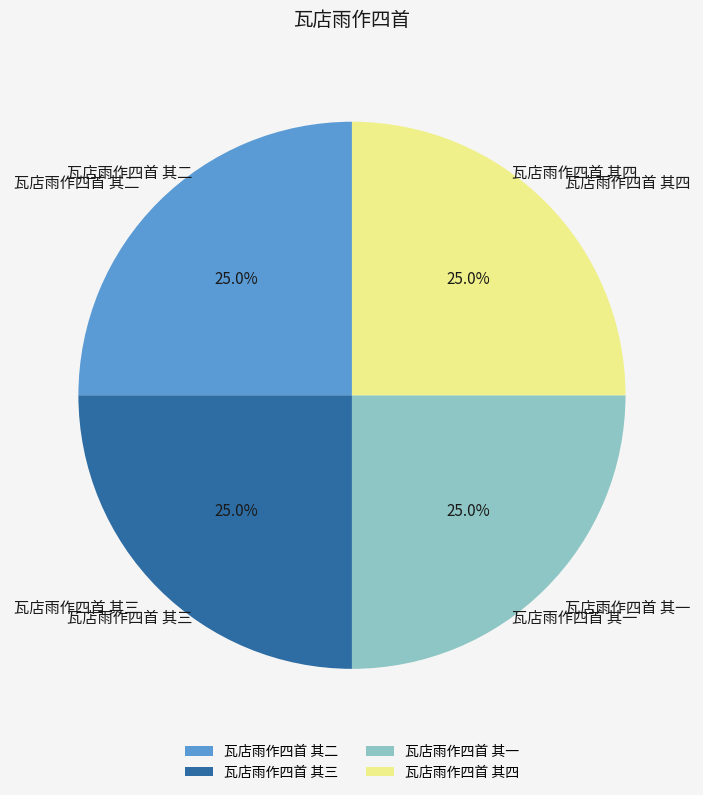

What is the ratio of the value at 瓦店雨作四首 其三 to the value at 瓦店雨作四首 其四?

1.0